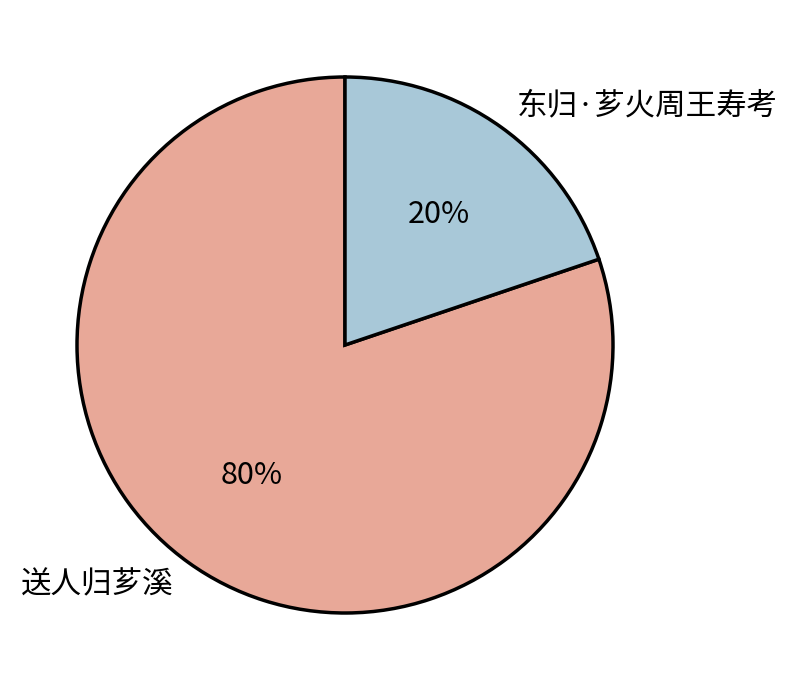

To the nearest percent, what is the combined percentage of 送人归芗溪 and 东归·芗火周王寿考?

100%